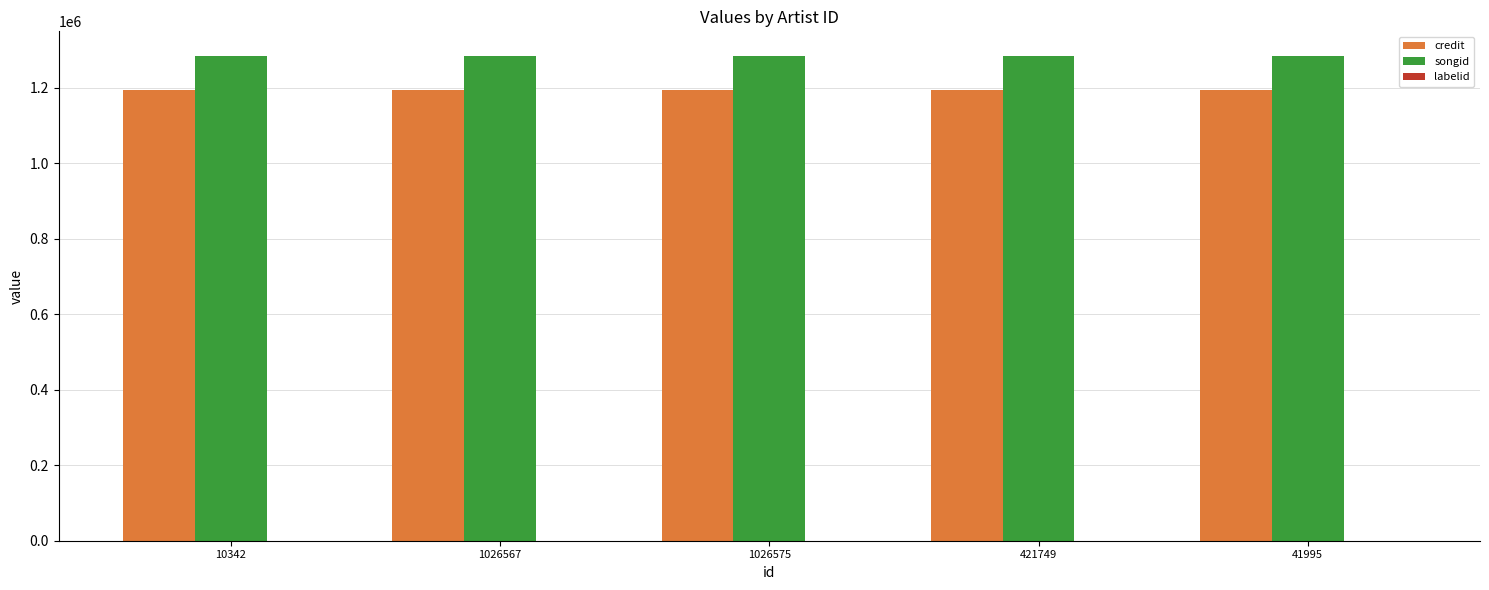

True or false: songid has a value of 1285302 at 1026567.

True